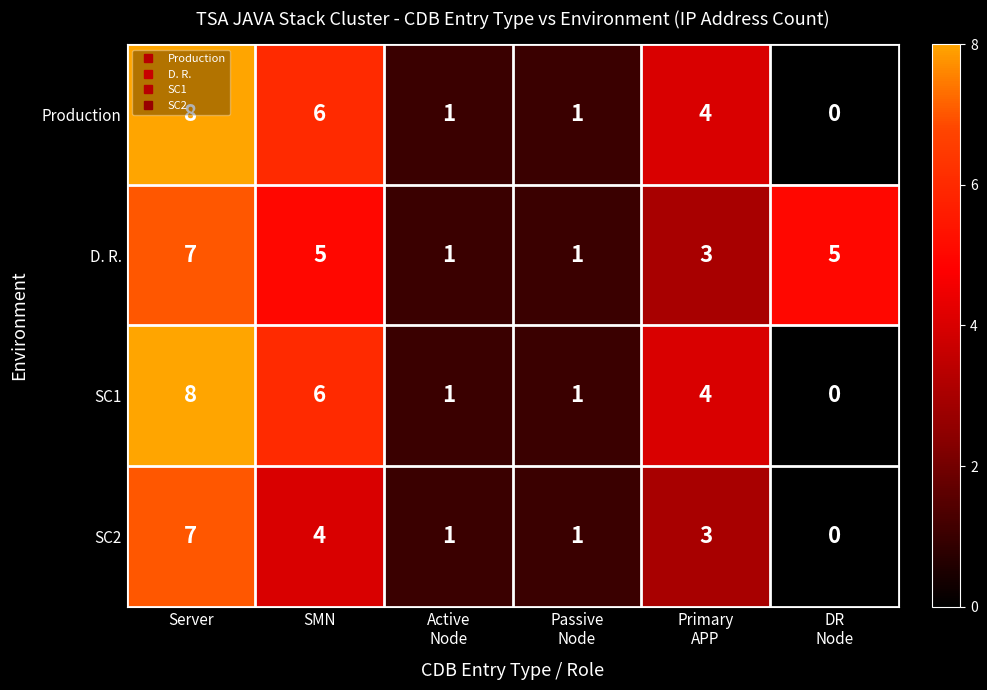

Is it true that D. R. equals 3 at Server?

False